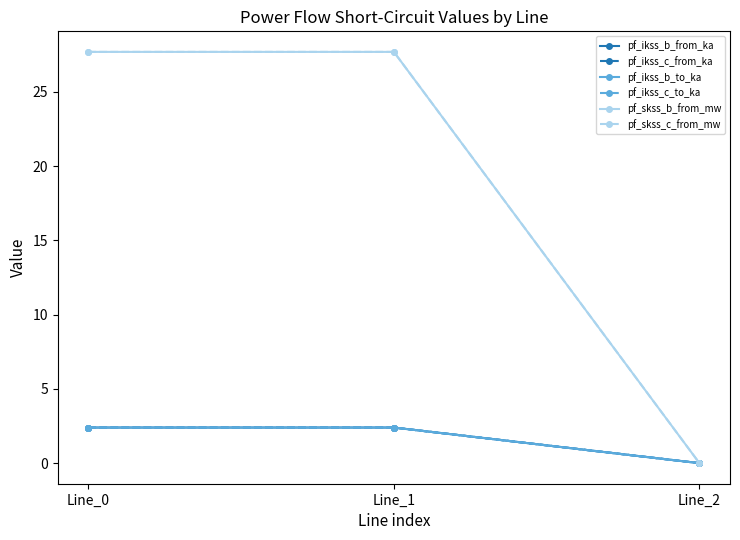

True or false: pf_skss_c_from_mw has a value of 46.6 at Line_0.

False